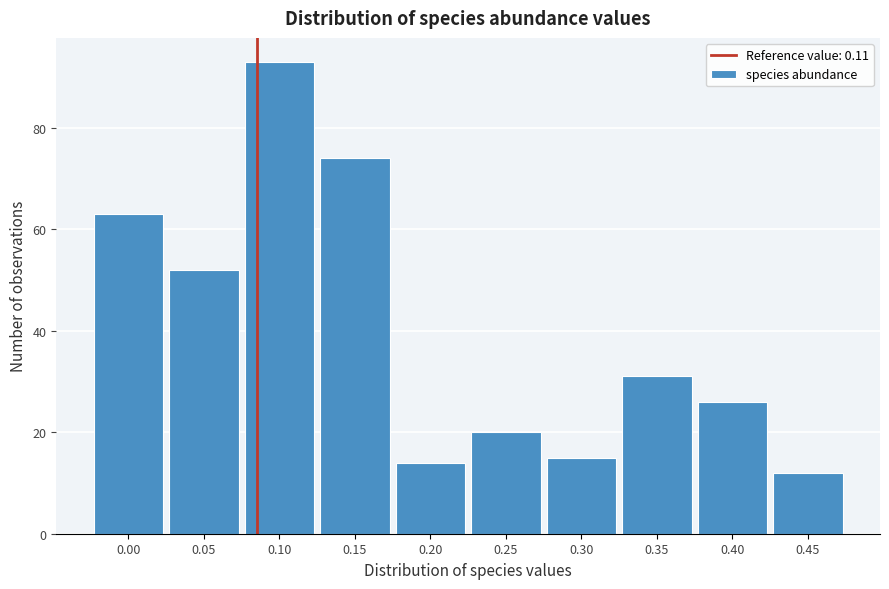

Reading left to right, list all the values displayed in this chart.

63	52	93	74	14	20	15	31	26	12